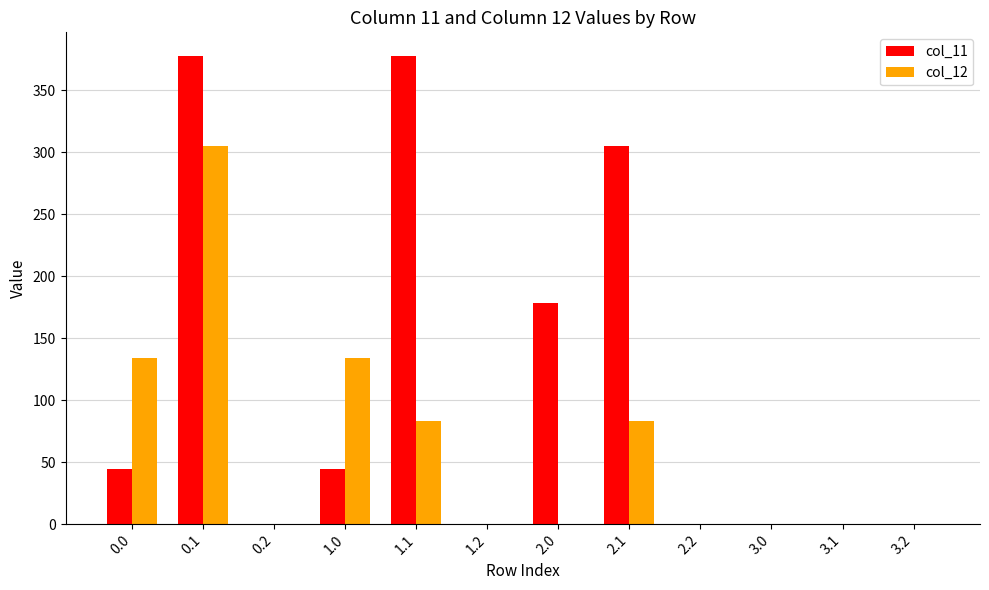

The col_12 series shows 0.0 at 3.2. True or false?

True